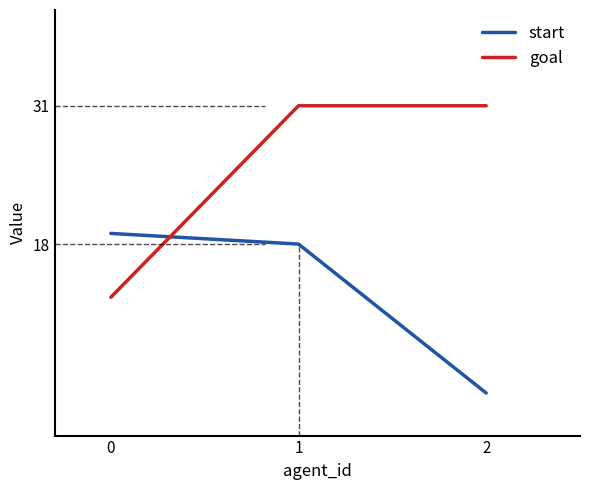

What is the difference between the highest and lowest values at 2?

27